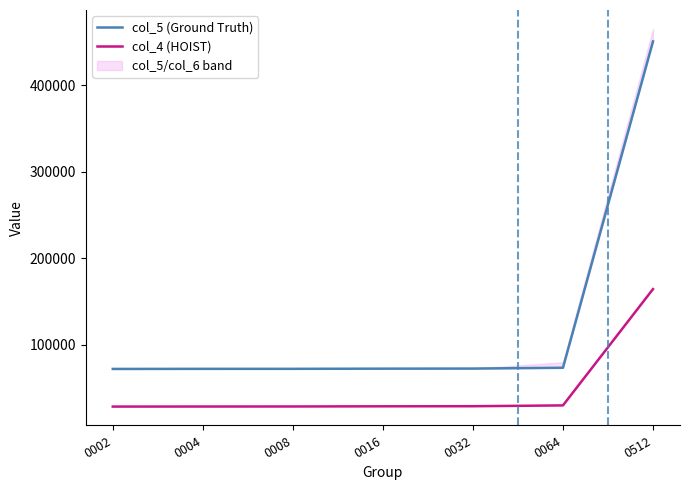

What is the greatest value displayed?

450404